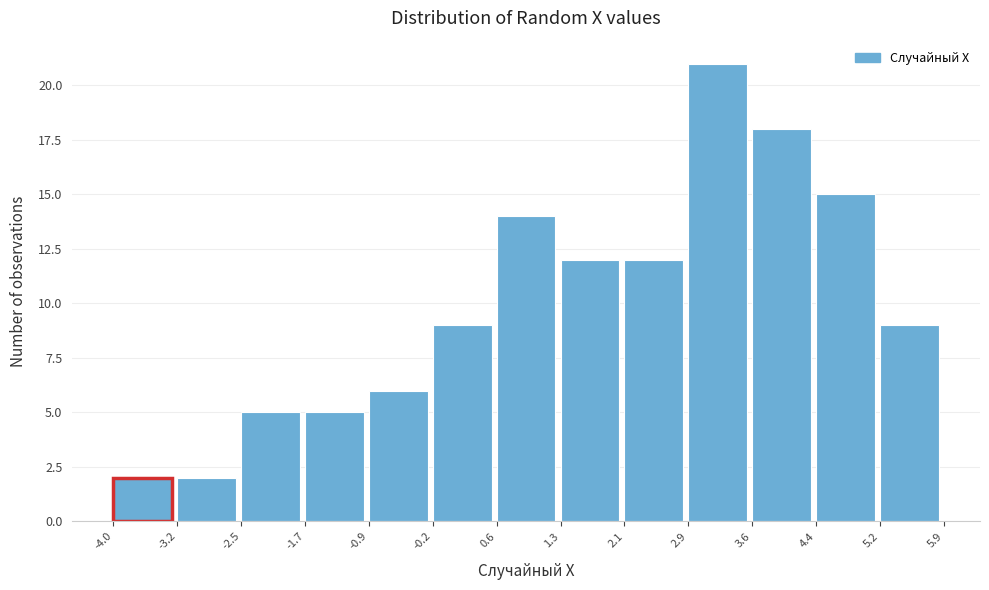

Reading left to right, list every bar in this chart as the range it spans on the x-axis followed by its height. The values are not printed on the chart, so give them approximately, as read against the axis.

-4.0 to -3.2: 2
-3.2 to -2.5: 2
-2.5 to -1.7: 5
-1.7 to -0.9: 5
-0.9 to -0.2: 6
-0.2 to 0.6: 9
0.6 to 1.3: 14
1.3 to 2.1: 12
2.1 to 2.9: 12
2.9 to 3.6: 21
3.6 to 4.4: 18
4.4 to 5.2: 15
5.2 to 5.9: 9